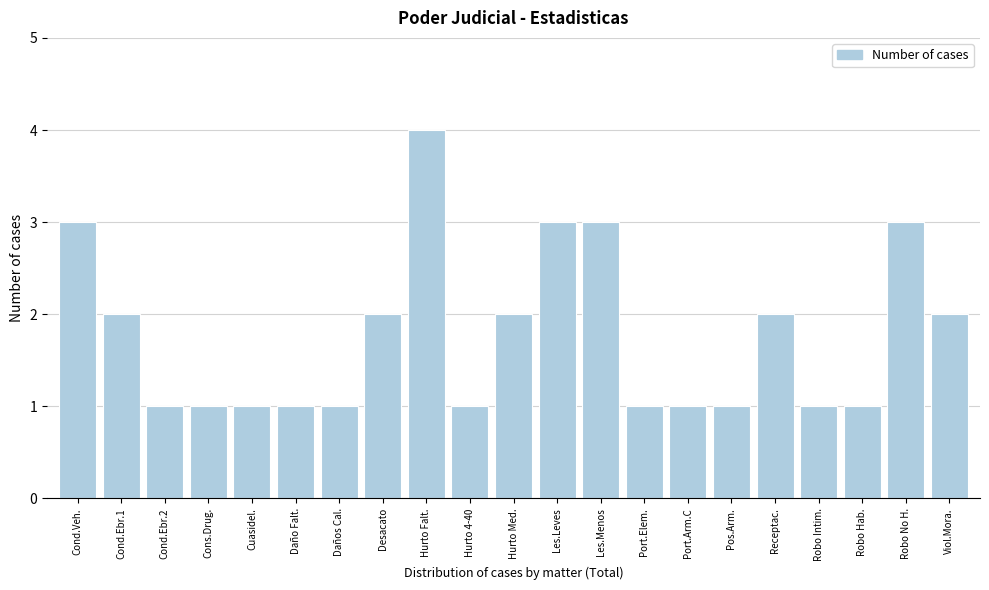

Reading left to right, what are all the values shown in this chart?

3	2	1	1	1	1	1	2	4	1	2	3	3	1	1	1	2	1	1	3	2